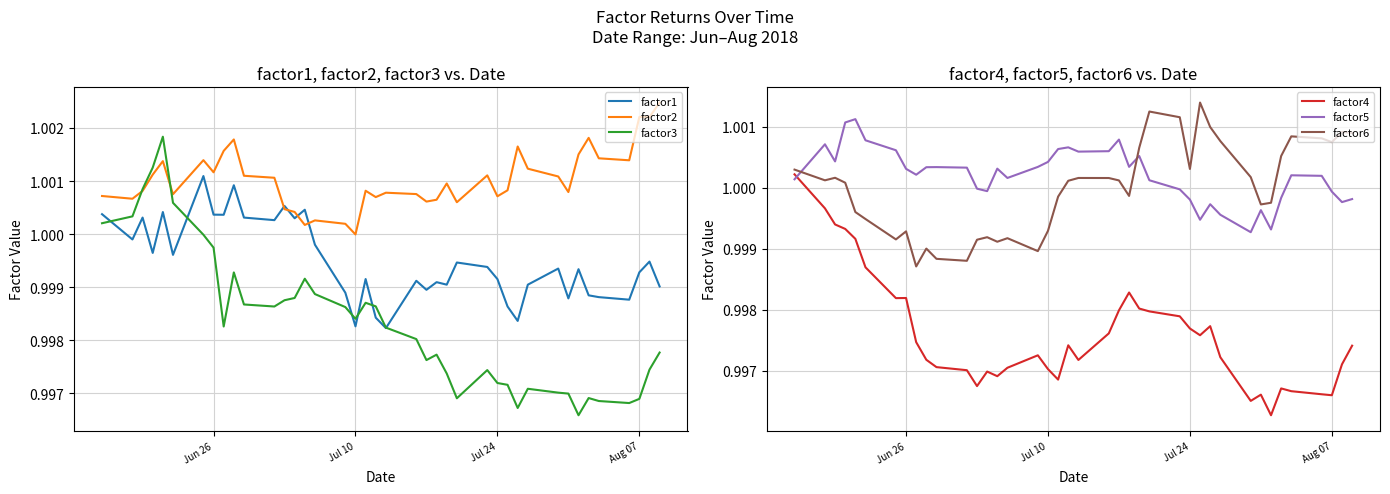

In factor5, how many points are lower than both neighbors (excluding endpoints)?

10